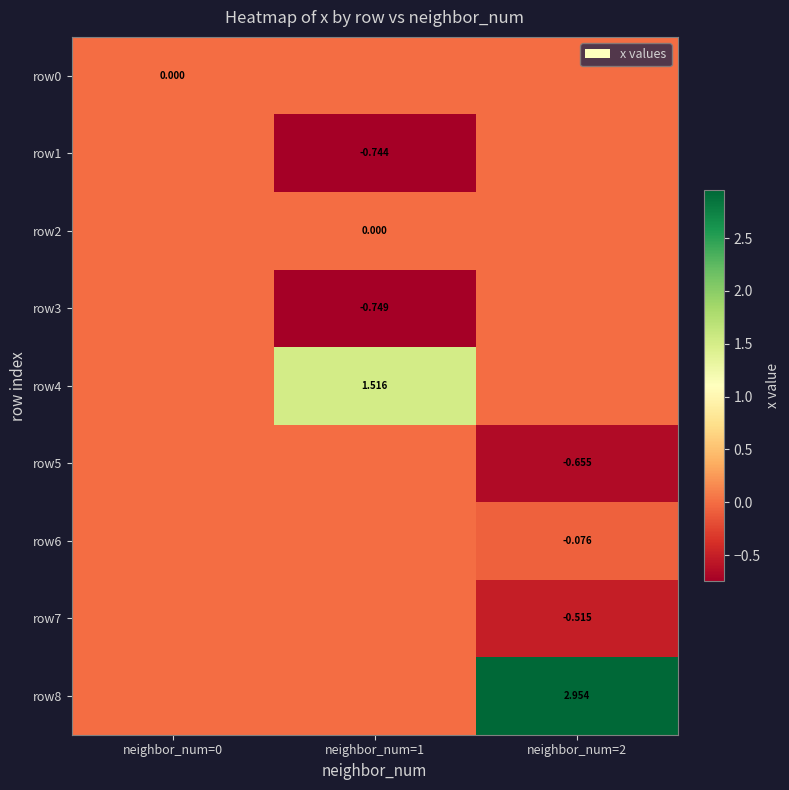

At which label is row8 closest to 1?

neighbor_num=0